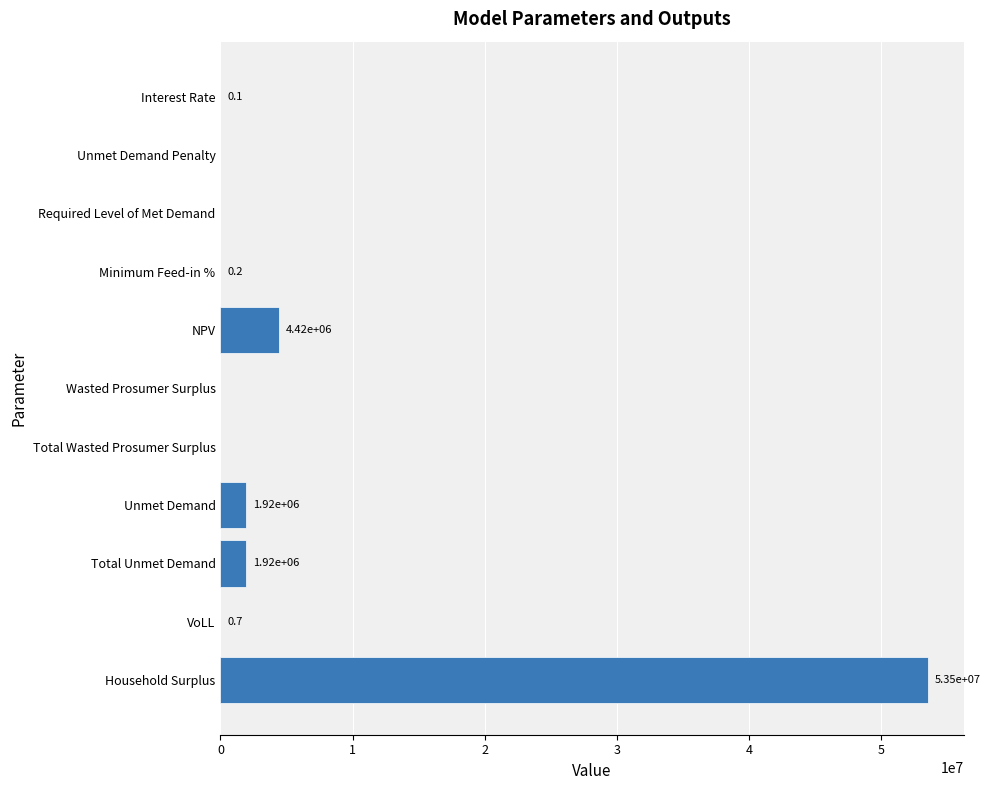

Reading bottom to top, extract all data points from this chart.

Household Surplus=53537477.8	VoLL=0.7	Total Unmet Demand=1919760.5	Unmet Demand=1919760.5	Total Wasted Prosumer Surplus=0.0	Wasted Prosumer Surplus=0.0	NPV=4417336.9	Minimum Feed-in %=0.2	Required Level of Met Demand=0.0	Unmet Demand Penalty=0.0	Interest Rate=0.1